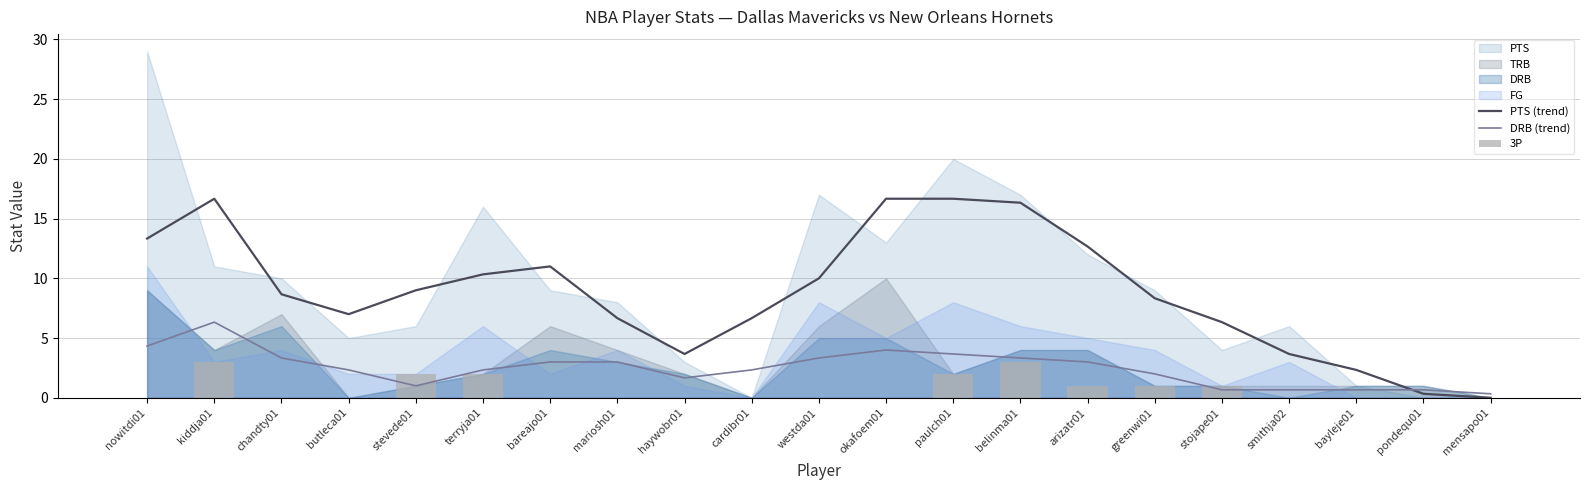

Where is DRB (trend) nearest to the value 3?

bareajo01